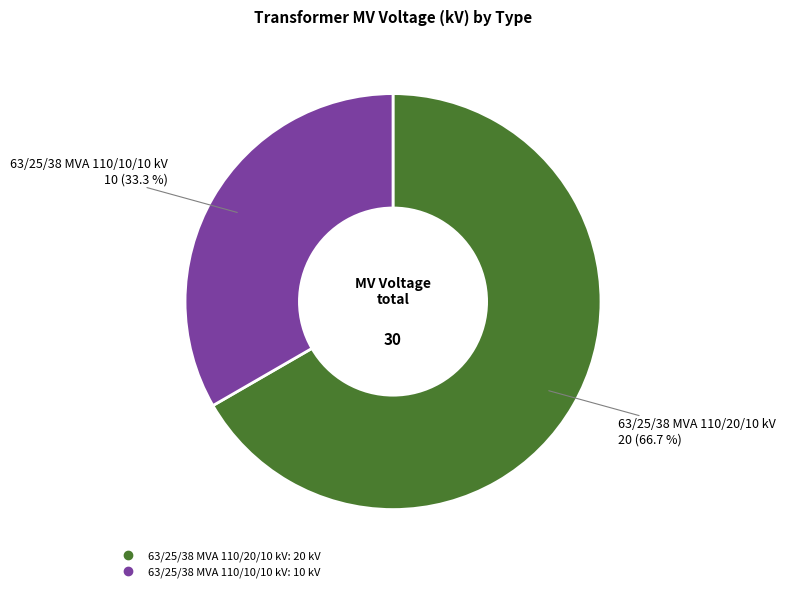

Rank the categories by value from highest to lowest.

63/25/38 MVA 110/20/10 kV, 63/25/38 MVA 110/10/10 kV